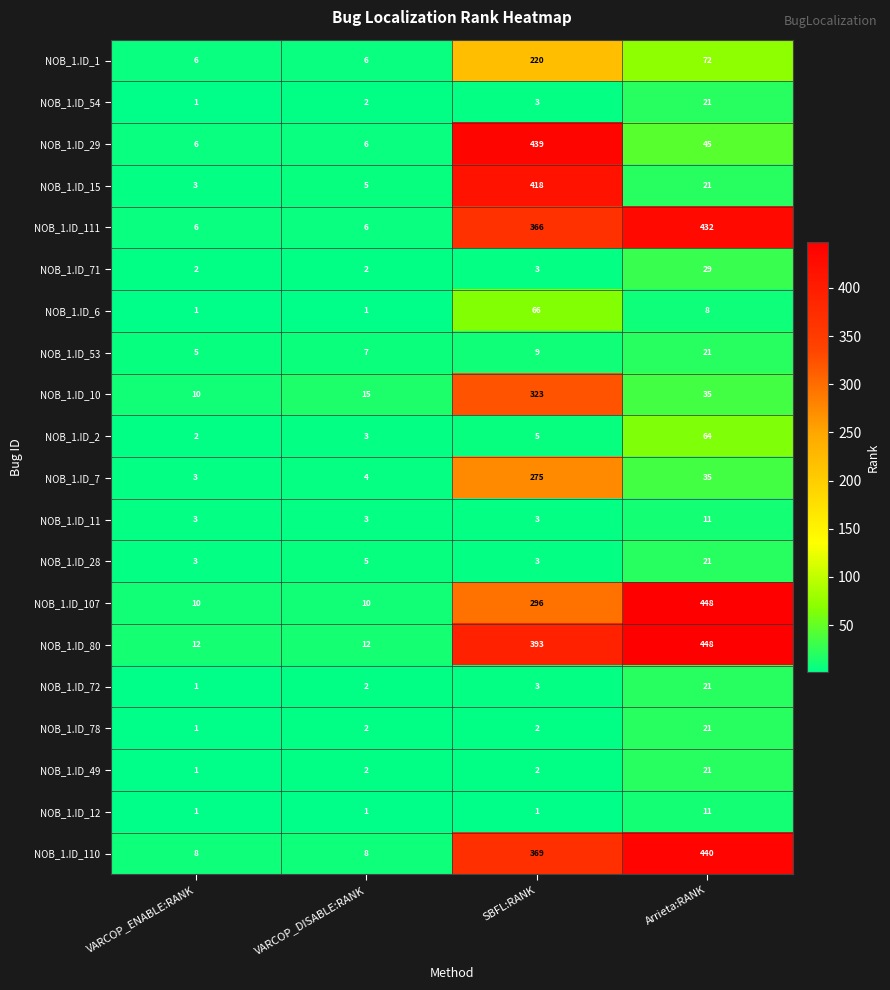

How many data points in NOB_1.ID_54 are less than 3?

2